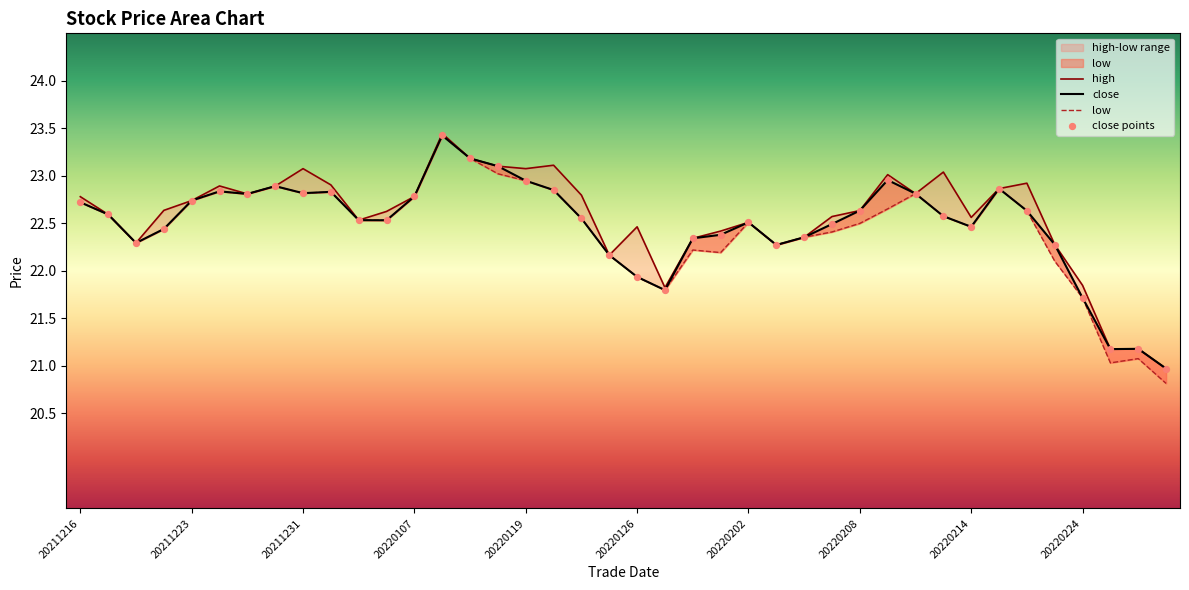

Which series has the widest spread of Y values?

low